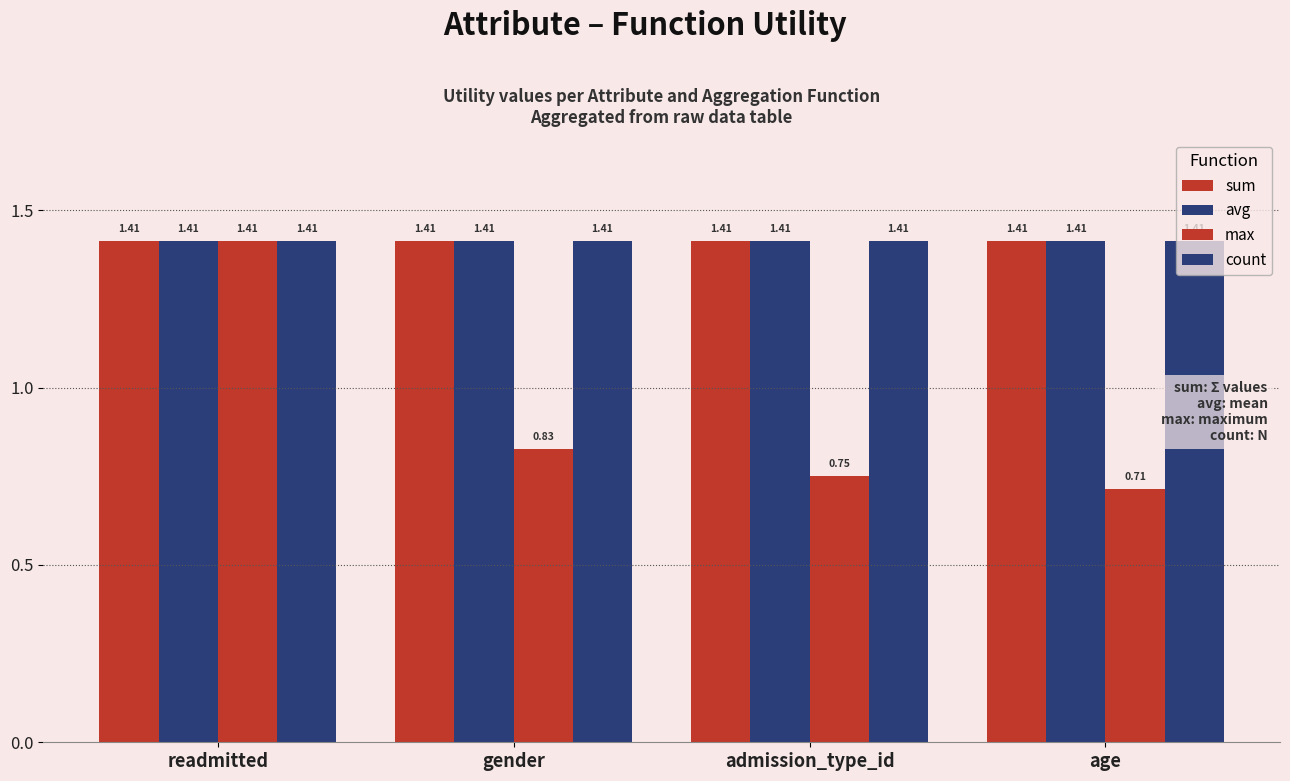

True or false: max has a value of 2.4 at readmitted.

False